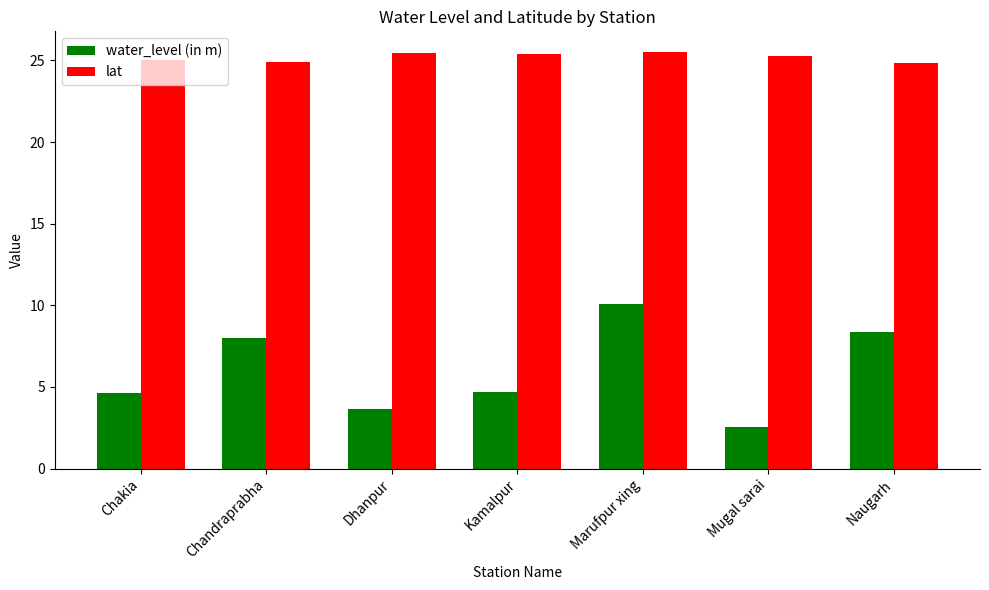

What is the greatest value displayed?

25.5